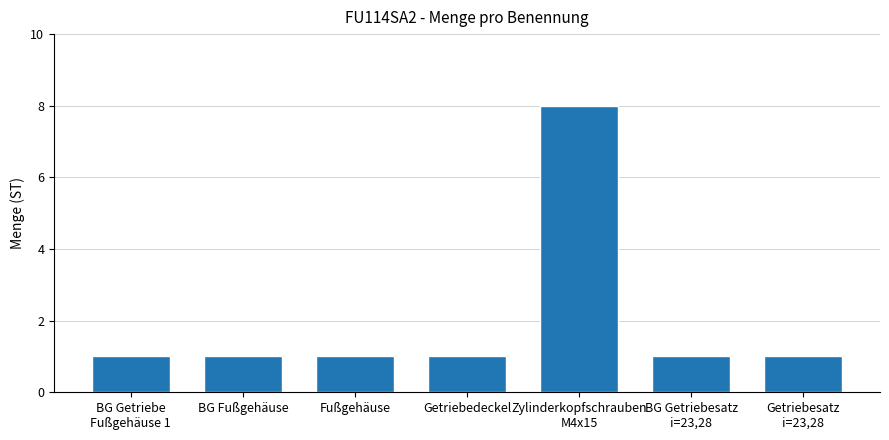

Reading left to right, transcribe all the data shown in this chart.

1	1	1	1	8	1	1